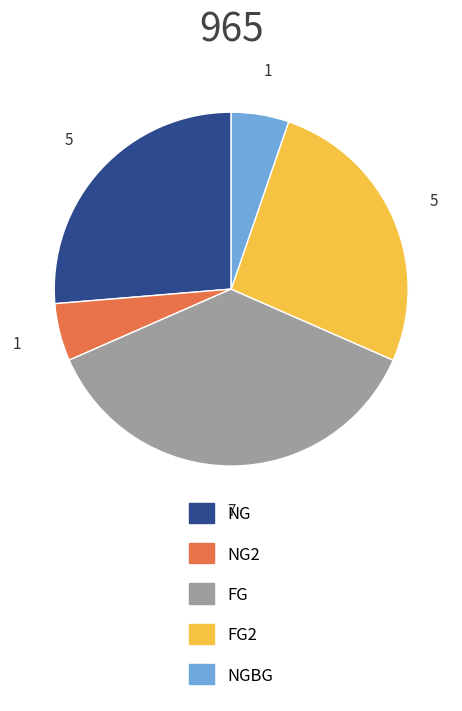

Does any single category account for the majority?

No